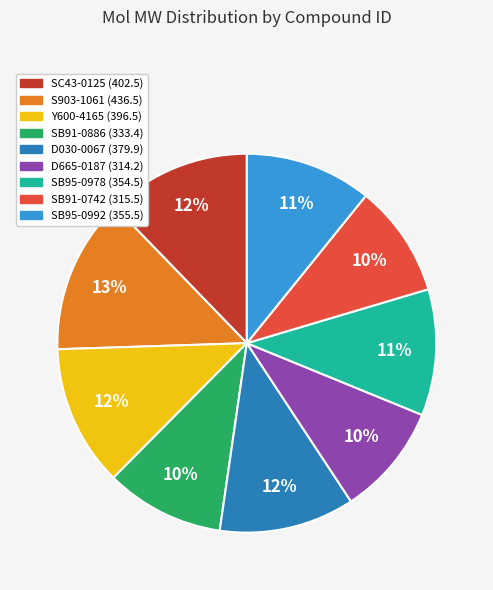

Is there a majority slice in this chart?

No